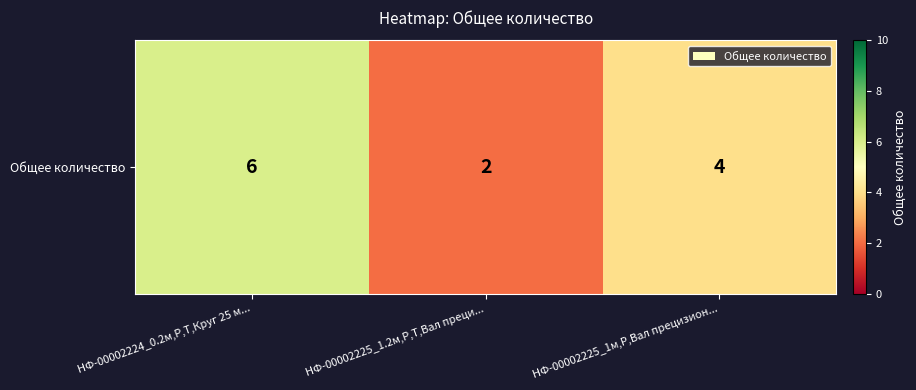

List the labels in order of value, smallest first.

НФ-00002225_1.2м,Р,Т,Вал преци..., НФ-00002225_1м,Р,Вал прецизион..., НФ-00002224_0.2м,Р,Т,Круг 25 м...